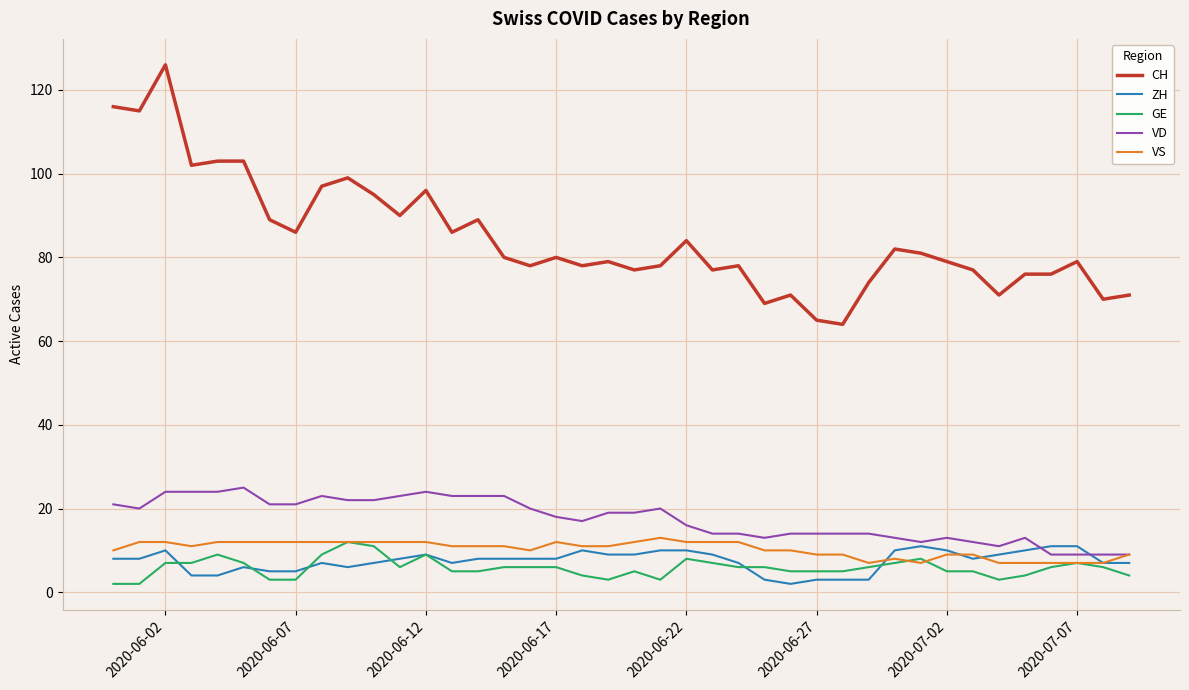

Which series has the largest total across all categories?

CH